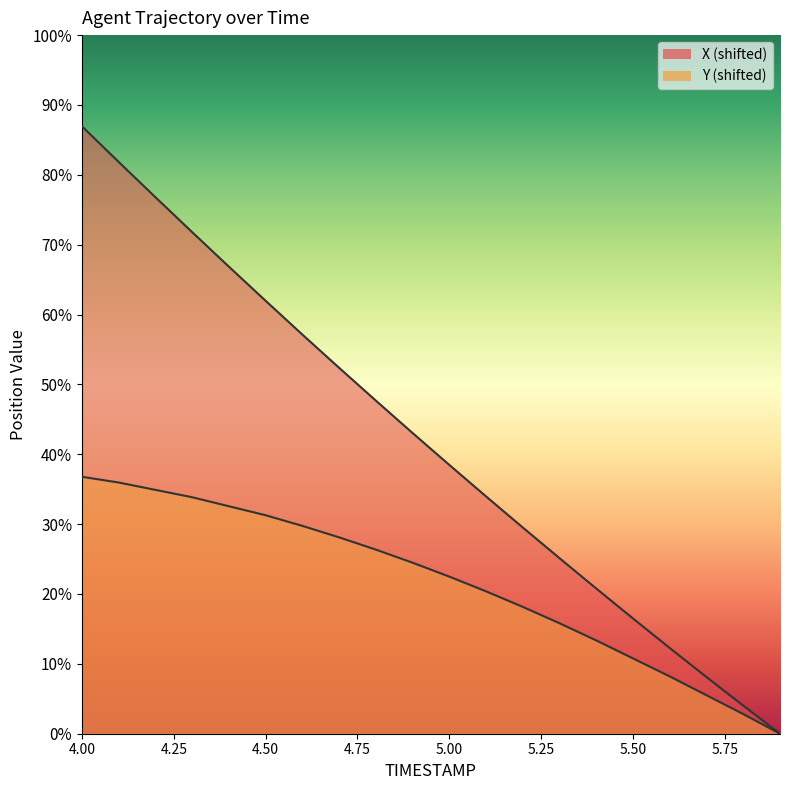

Where does the X series first go above 3?

4.0